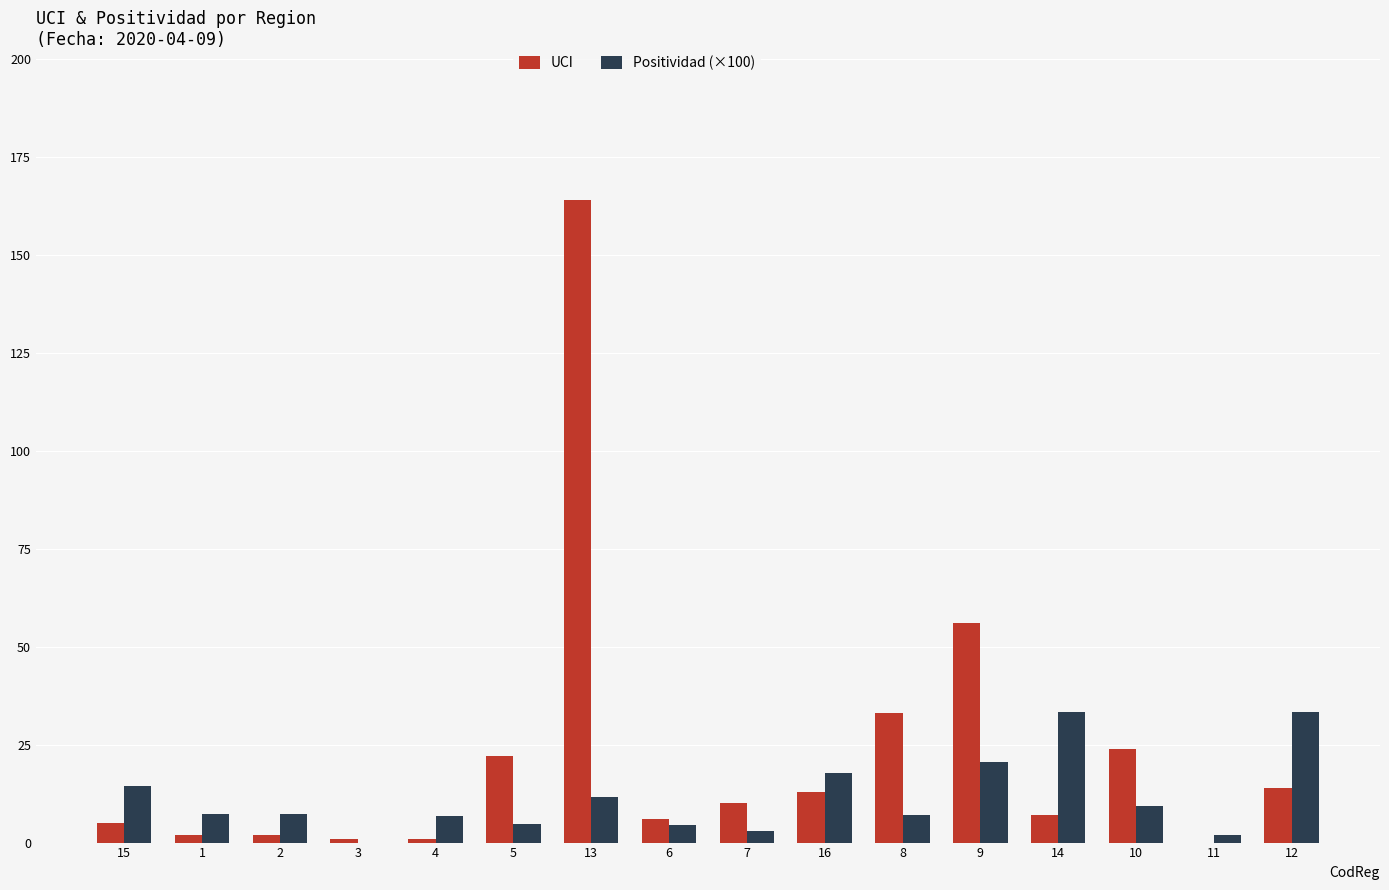

True or false: Positividad (×100) has a value of 33.4 at 12.

True